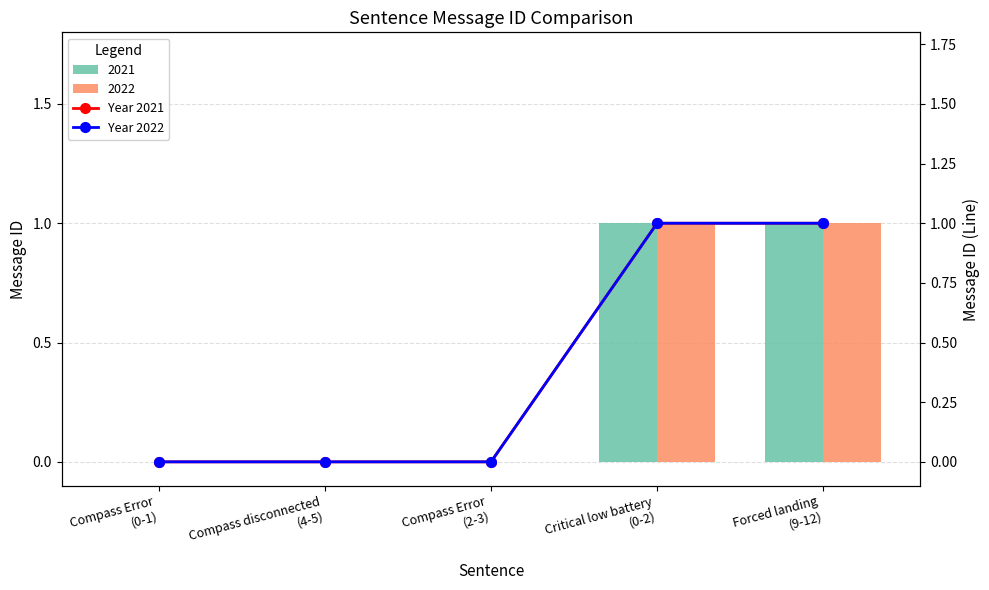

What is the sum of all Year 2021 values?

2